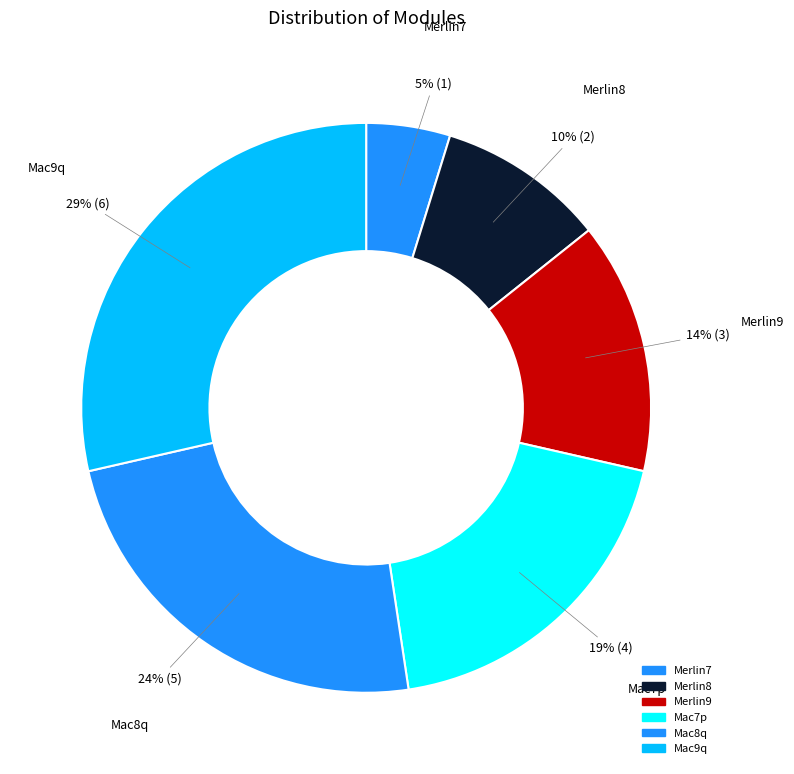

To the nearest percent, what is the average slice percentage?

17%